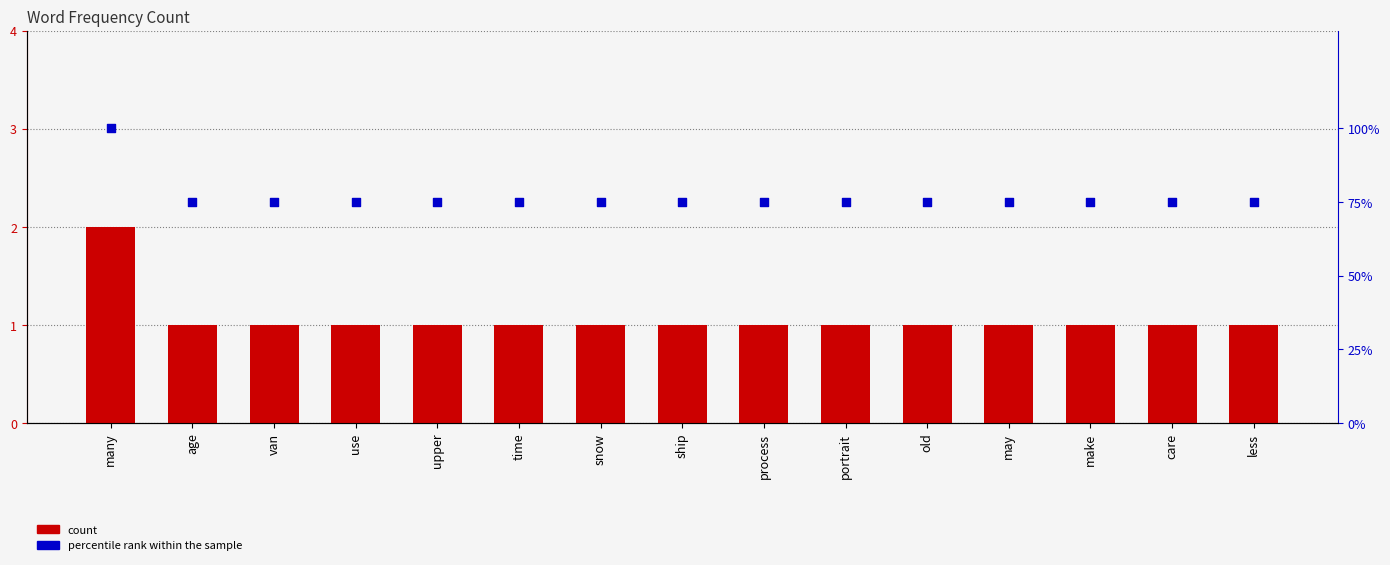

Which series contains the lowest Y value?

count